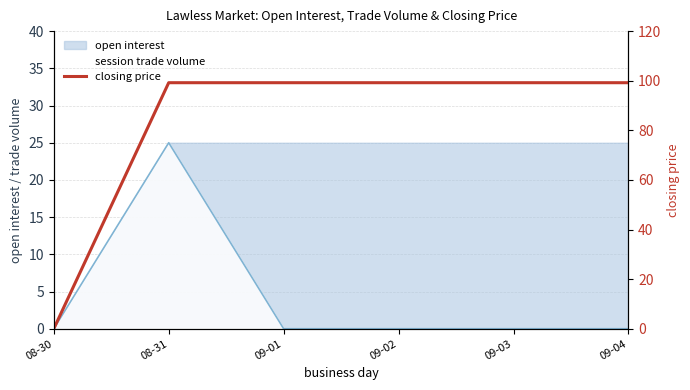

What is the greatest value displayed?

99.2